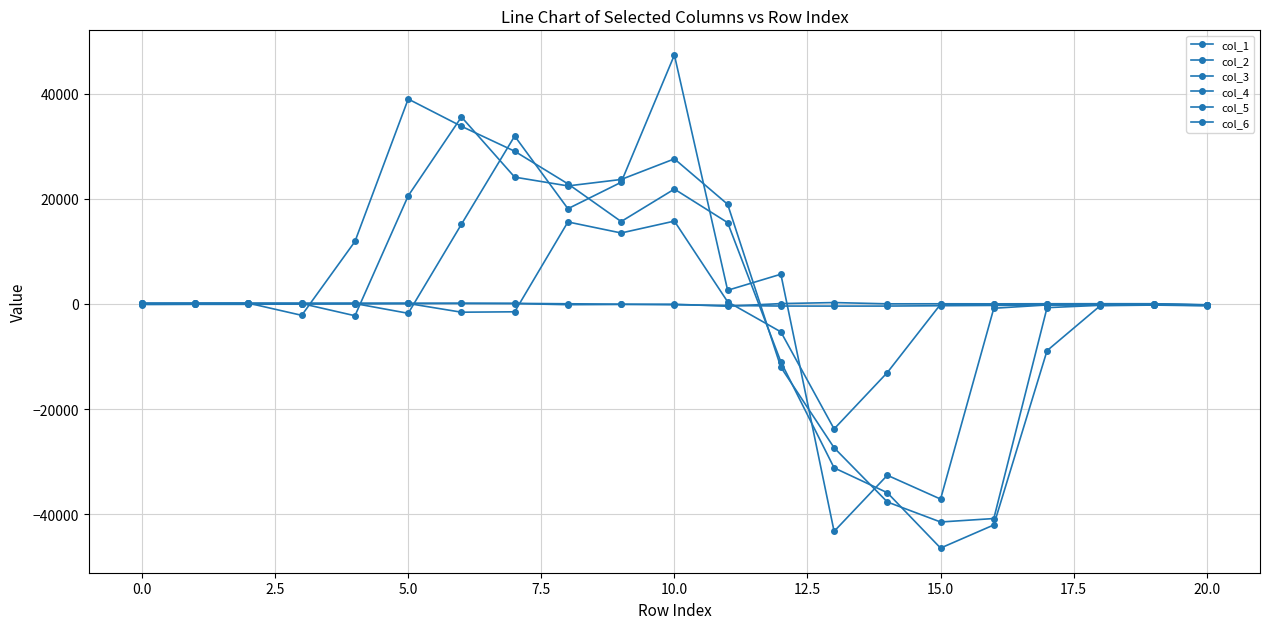

Where do col_4 and col_2 first cross each other?

0.0 and 2.5